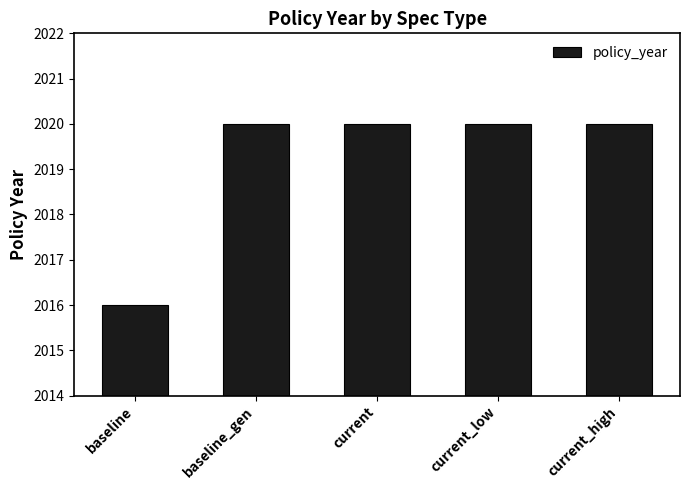

What is the greatest value displayed?

2020